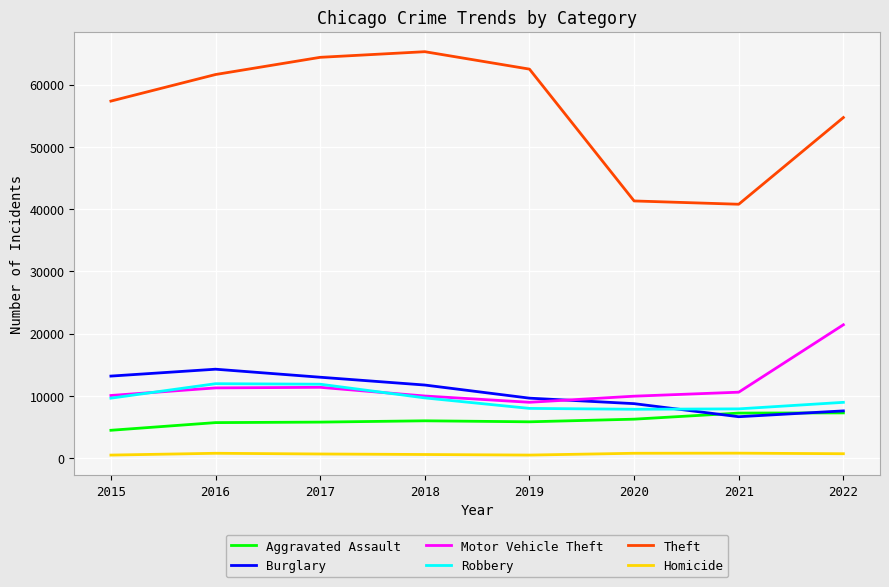

Which series has the largest range (max minus min)?

Theft